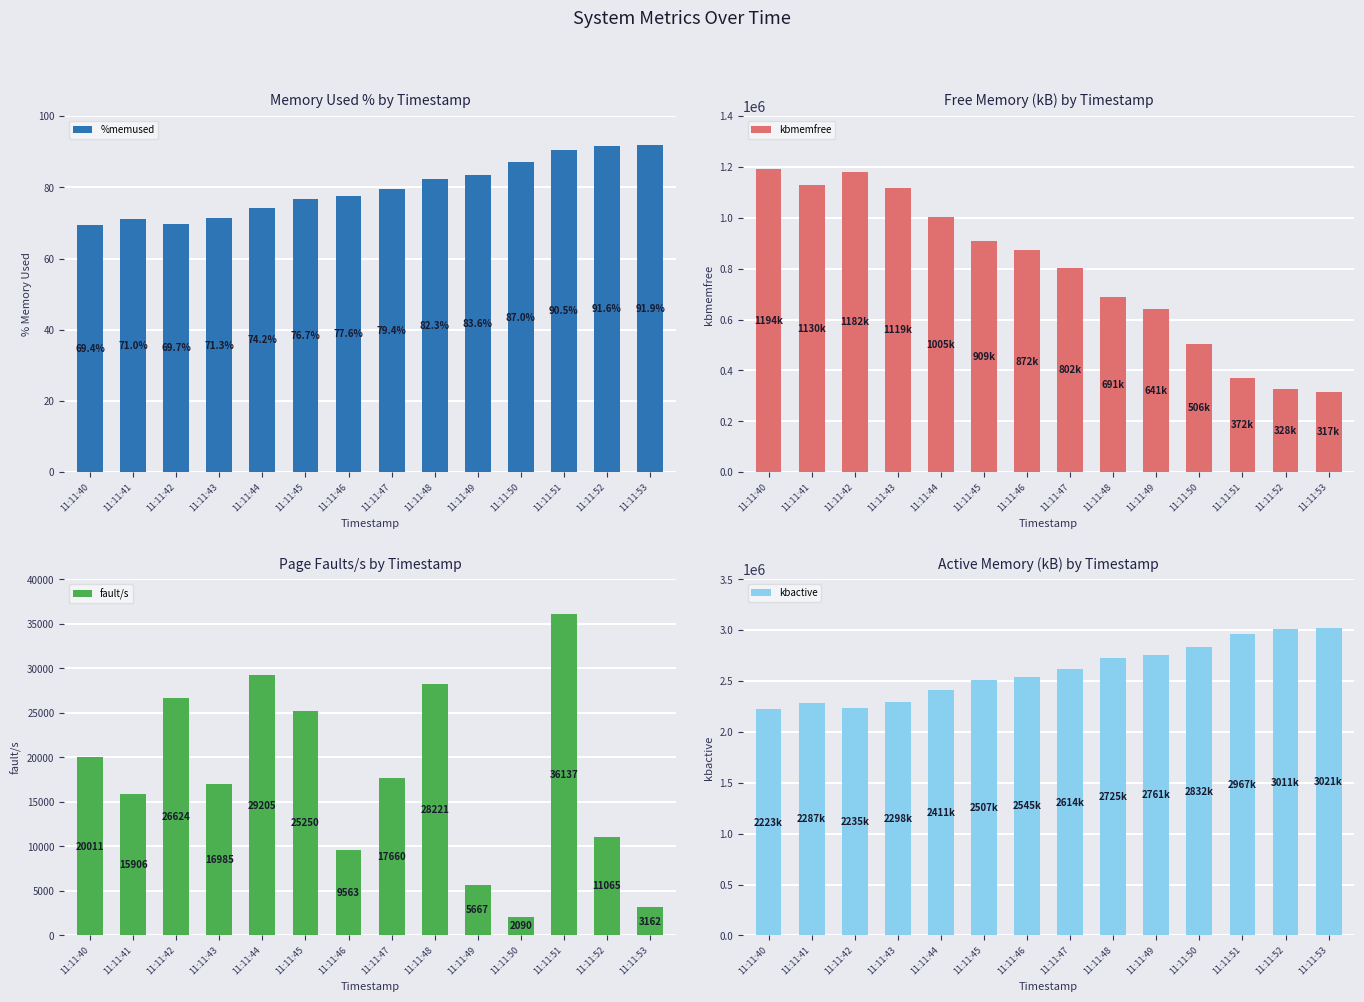

Rank the series by their maximum value, from highest to lowest.

kbactive, kbmemfree, fault/s, %memused